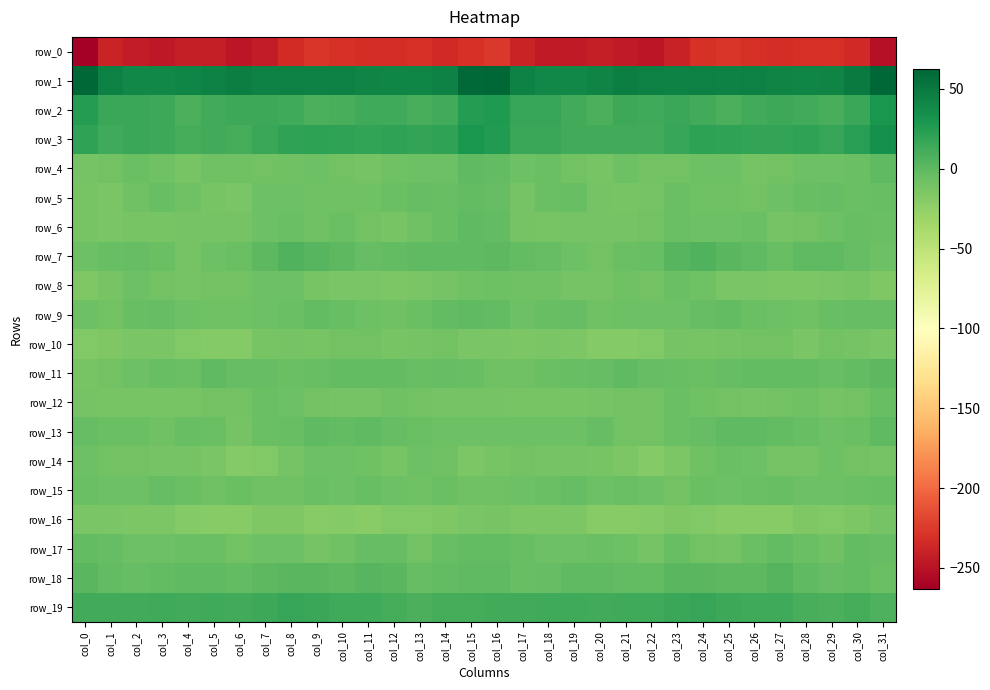

The row_15 series shows -1.3 at col_4. True or false?

False